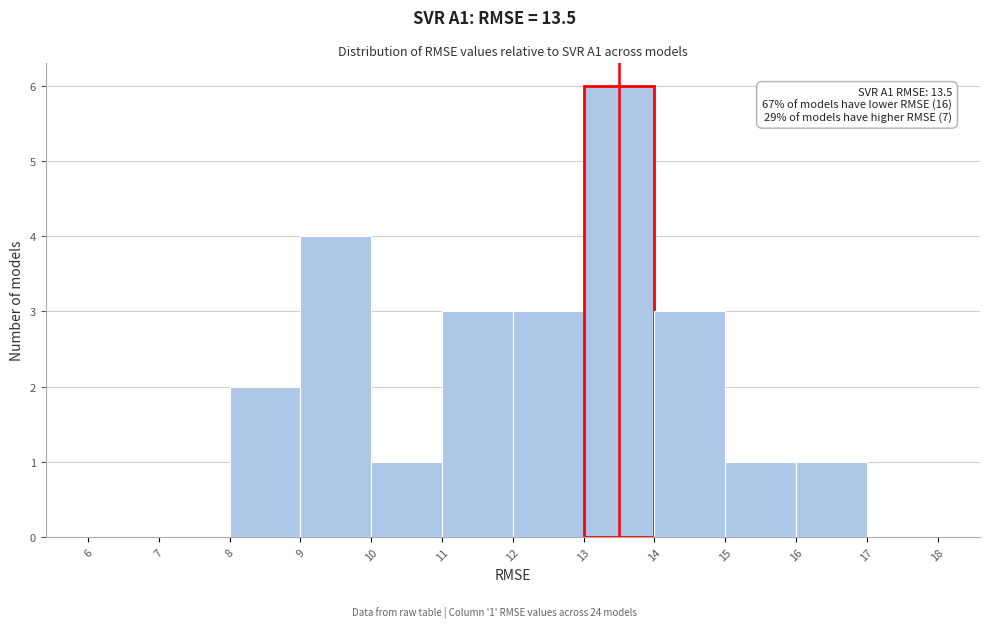

Over which range of the x-axis is the bar tallest?

13 to 14